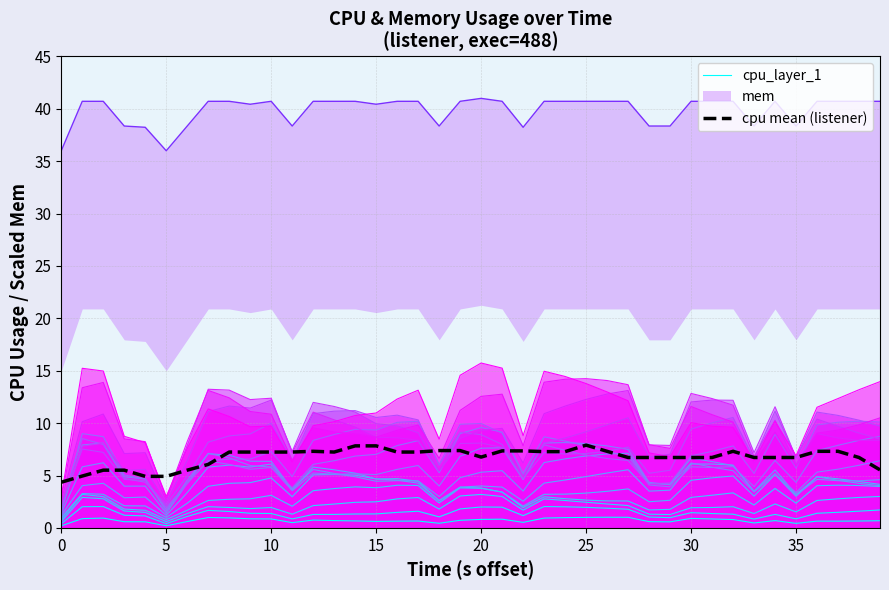

What is the highest value of the cpu_layer_1 series?

1.0